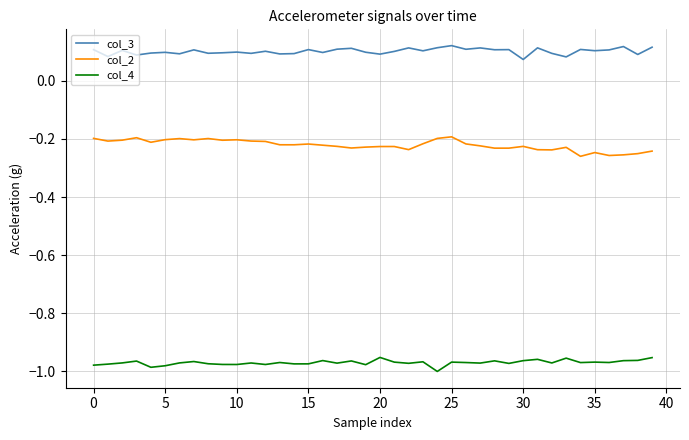

Rank the series by their average value, from highest to lowest.

col_3, col_2, col_4